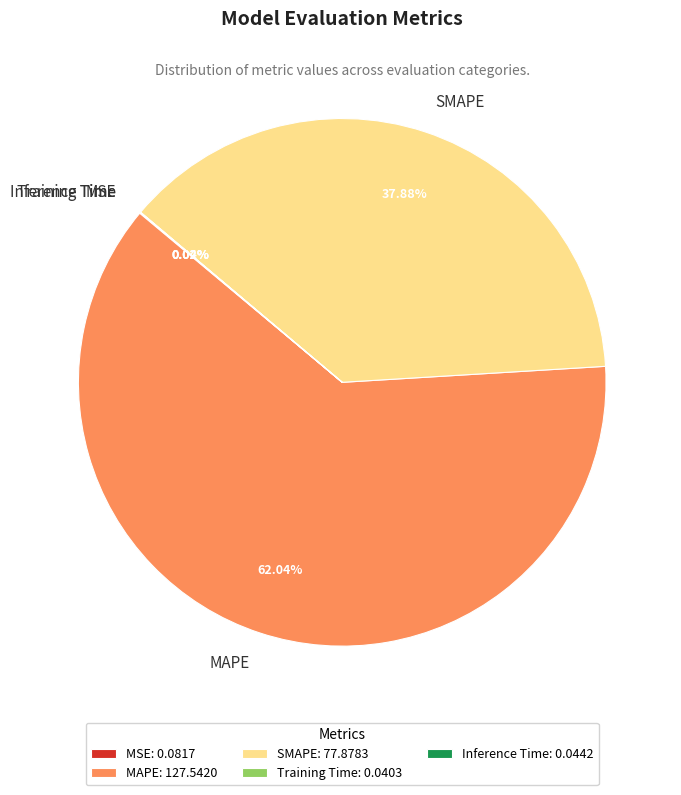

Is there any slice that represents more than half of the pie?

Yes